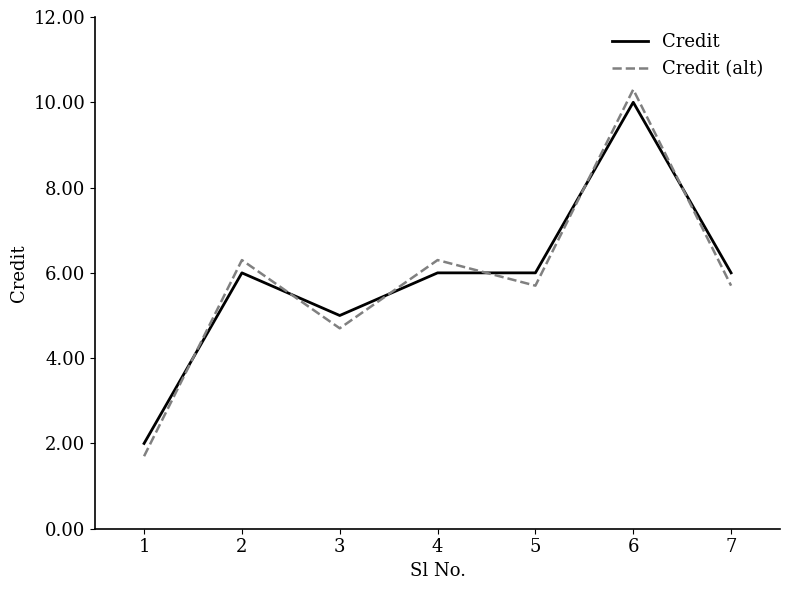

What is the smallest value displayed?

1.7